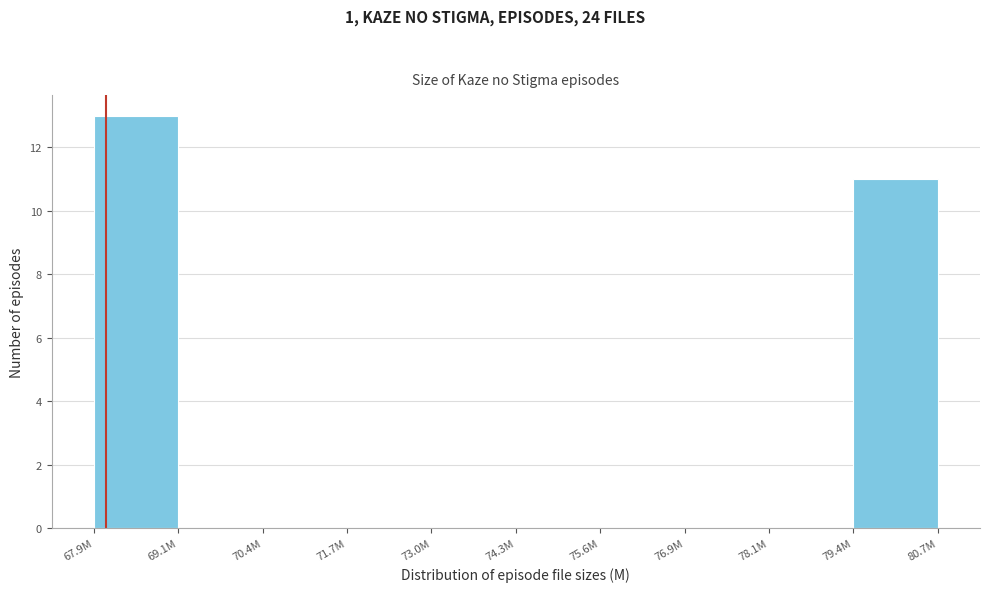

The value at 79.4M is 7. True or false?

False